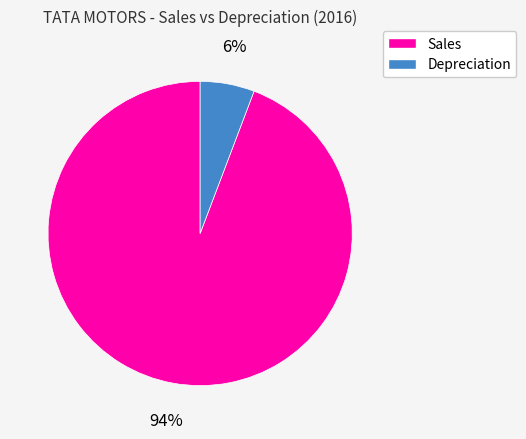

What is the ratio of the value at Depreciation to the value at Sales?

0.1